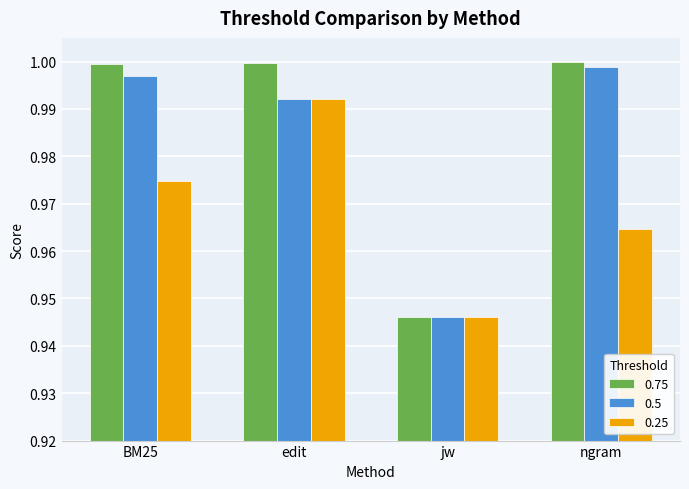

Is it true that 0.5 equals 1.0 at BM25?

True